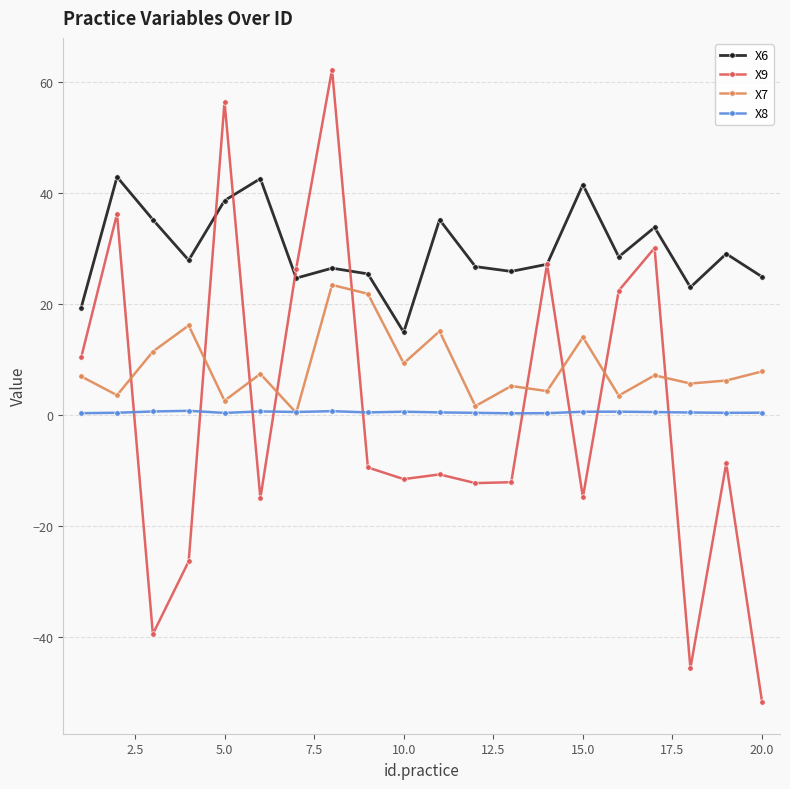

What is the minimum value shown in the chart?

-51.8